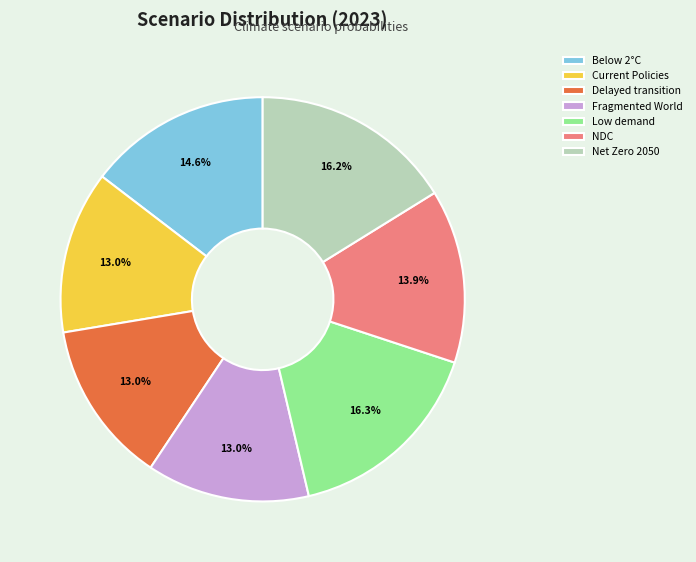

Combined, what portion of the pie is Fragmented World and Delayed transition?

26.0%